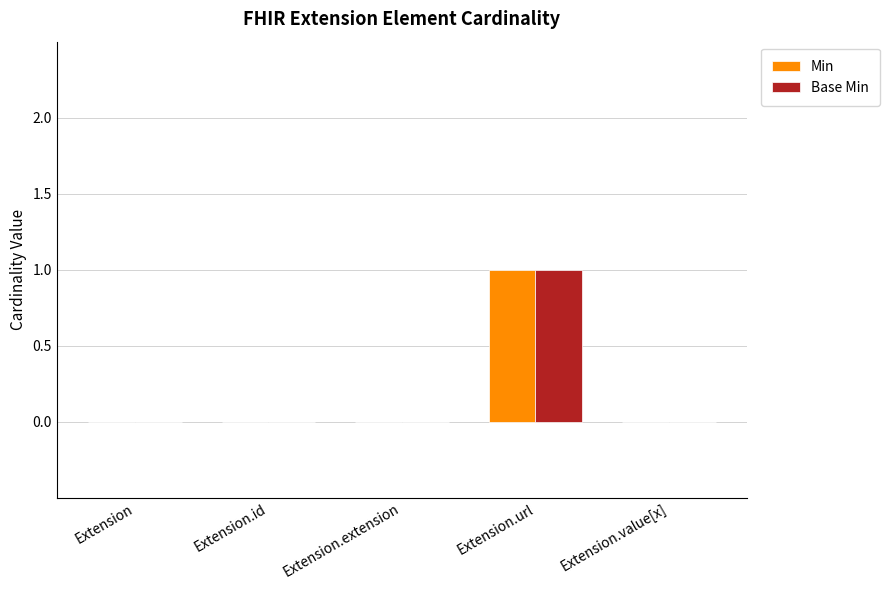

Count the number of categories in the chart.

5